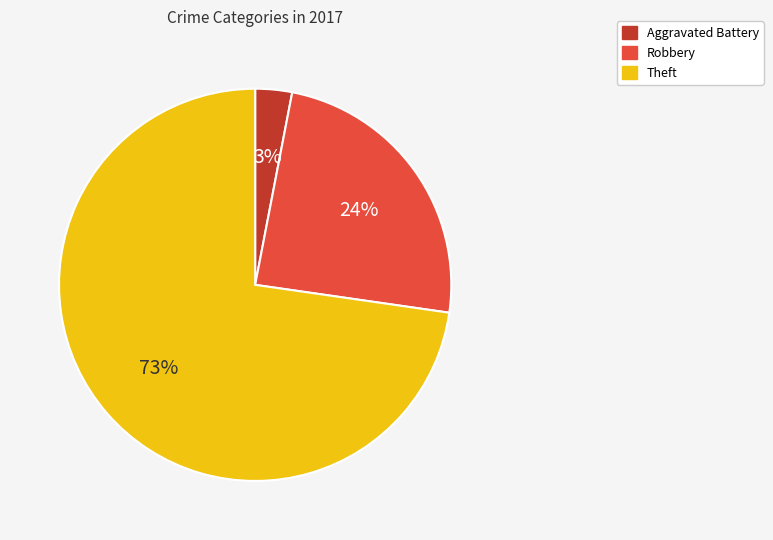

What is the majority slice?

Theft